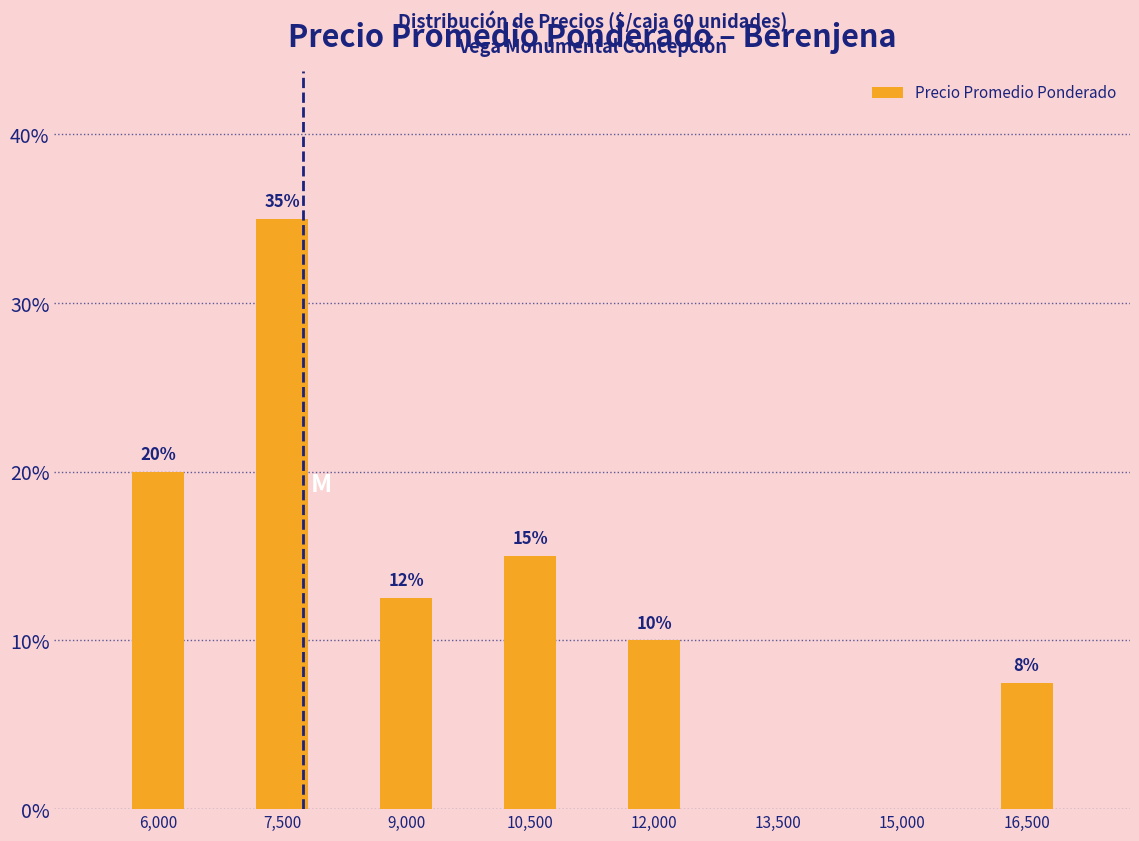

What is the sum of the values at 12,000 and 7,500?

45.0